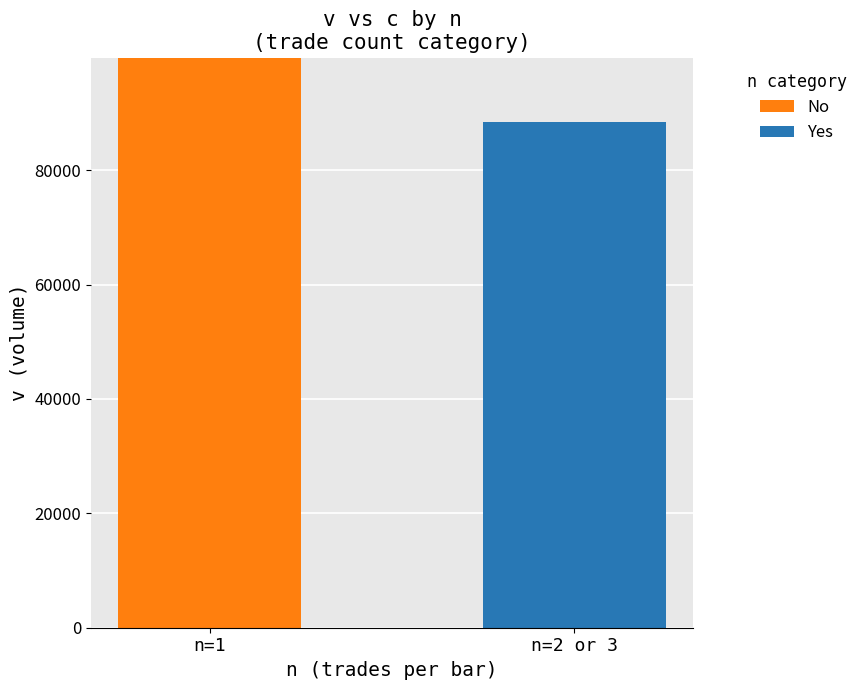

At which label does No reach its peak?

n=1